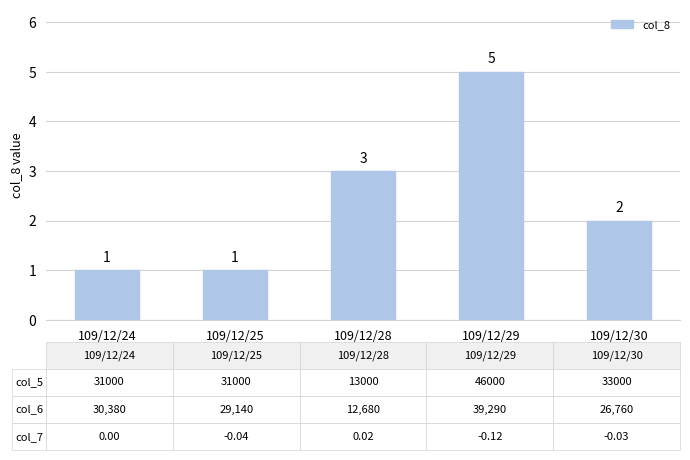

Is it true that the value at 109/12/28 is 3?

True